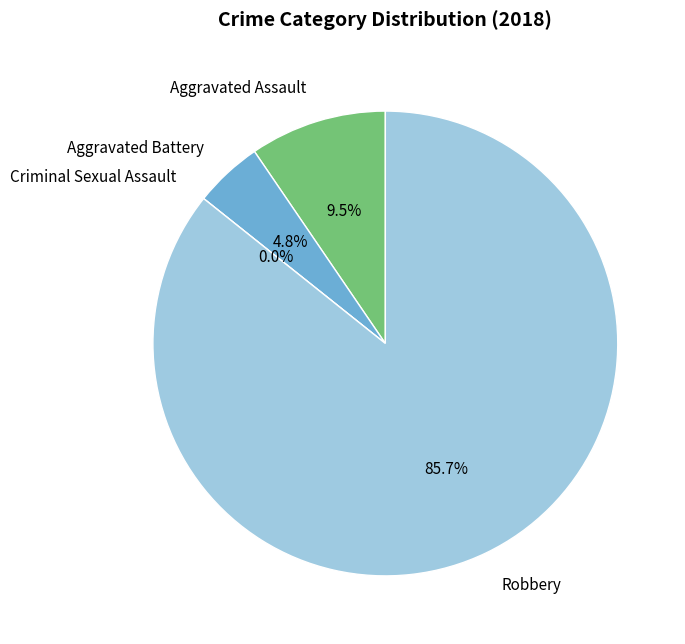

Do Aggravated Assault and Robbery together represent more than half of the pie?

Yes